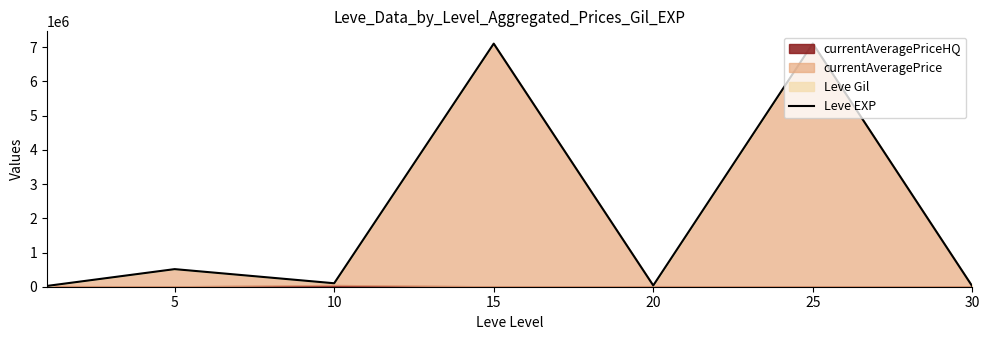

What is the maximum value for Leve EXP?

7107963.0